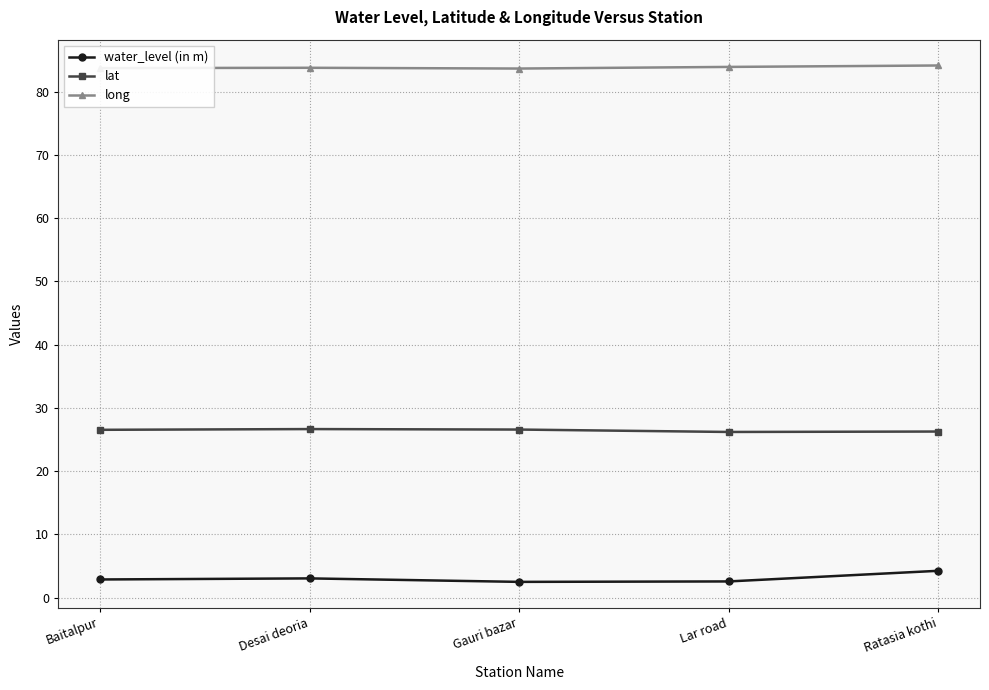

At how many categories does at least one series exceed 25?

5